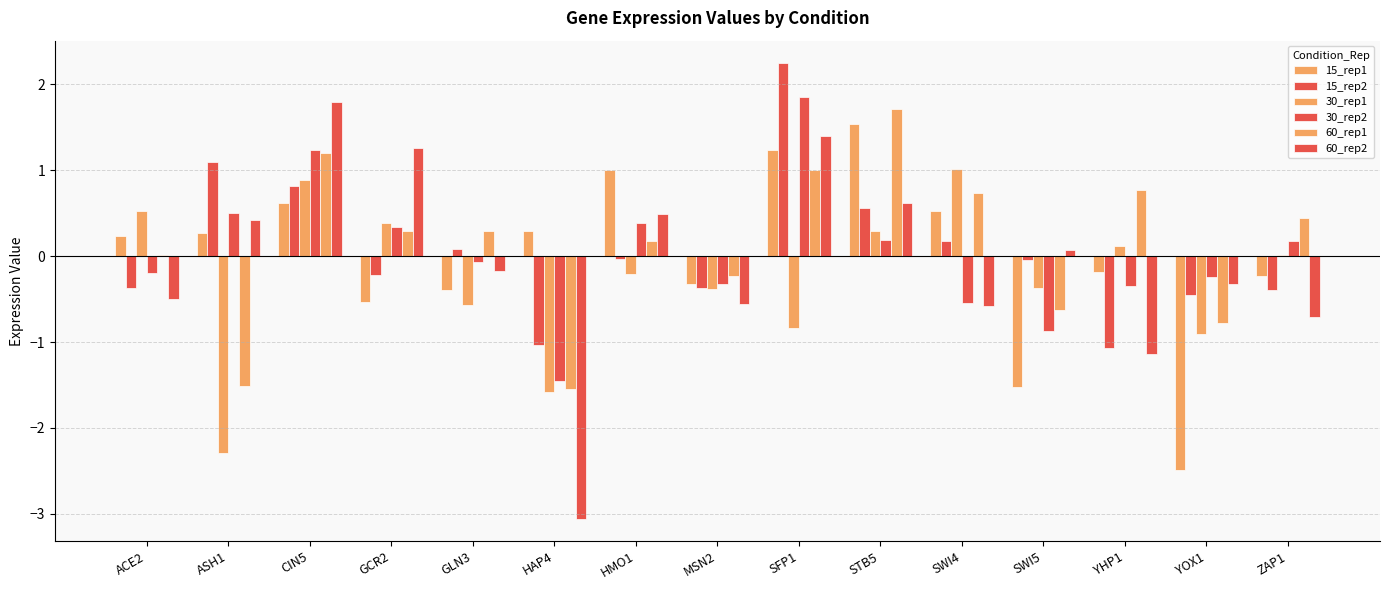

What is the total value across all series at GLN3?

-0.8